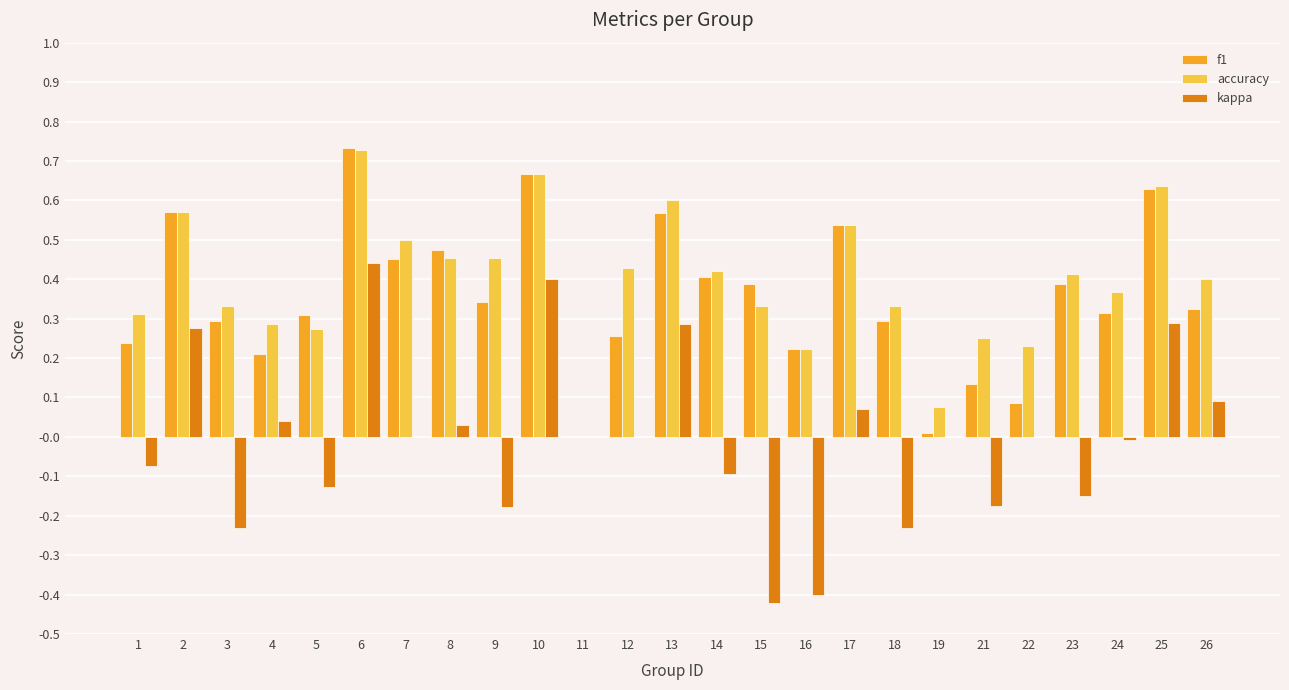

Does the chart contain stacked bars?

No